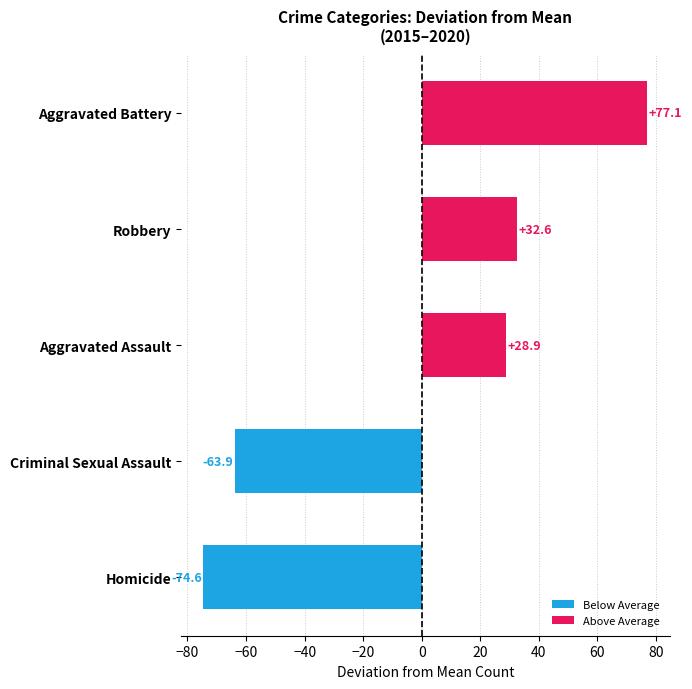

What is the change in value from Homicide to Aggravated Battery?

+151.7